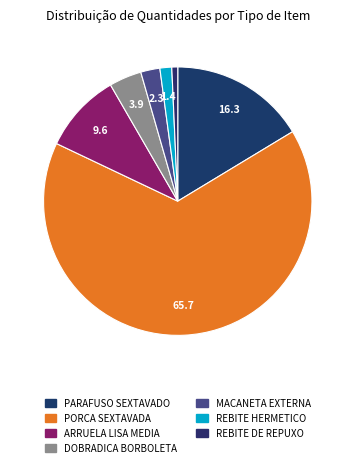

Is there a majority slice in this chart?

Yes